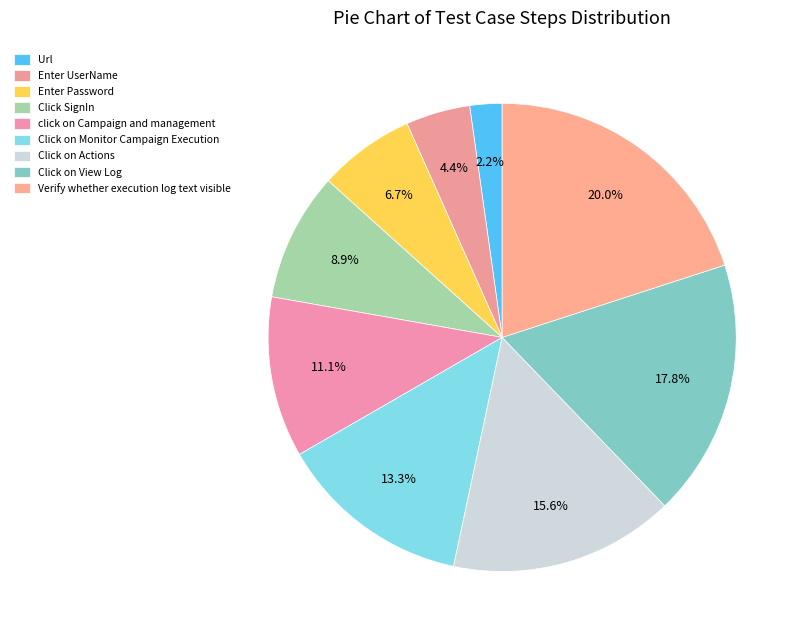

Count the number of slices in the pie.

9